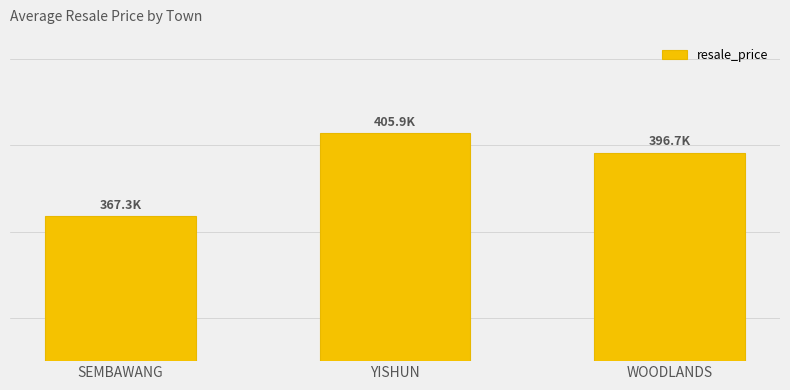

How many values are between 367296 and 405875?

3